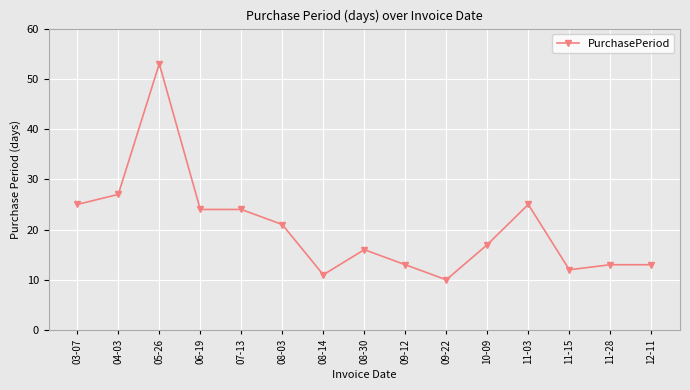

What is the label of the 10th point from the right?

08-03